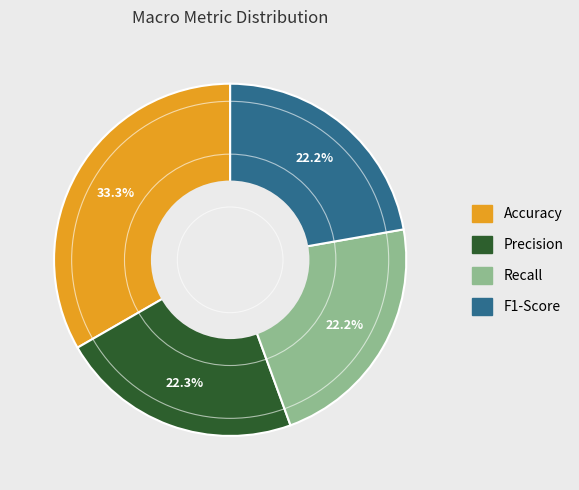

Between F1-Score and Accuracy, which is larger?

Accuracy